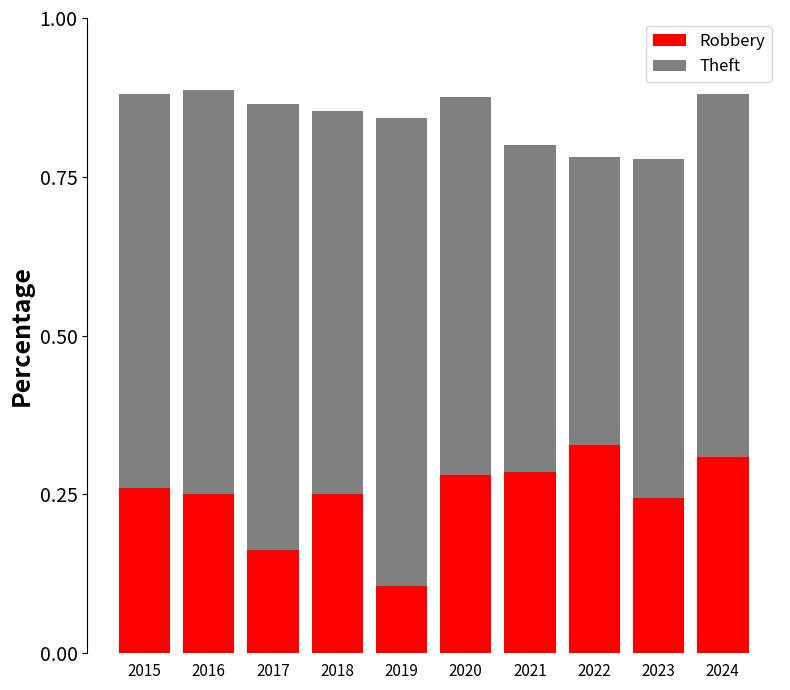

True or false: Robbery has a value of 0.4 at 2016.

False